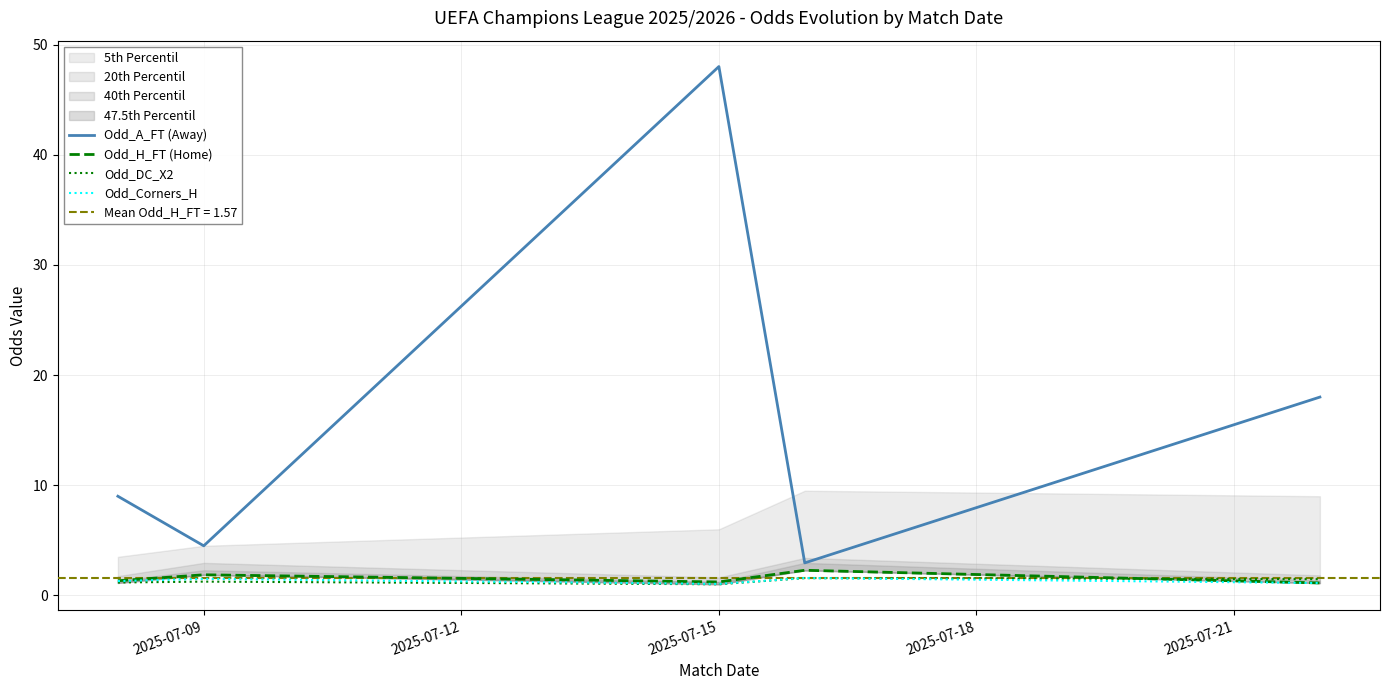

How many lines are shown in the chart?

4